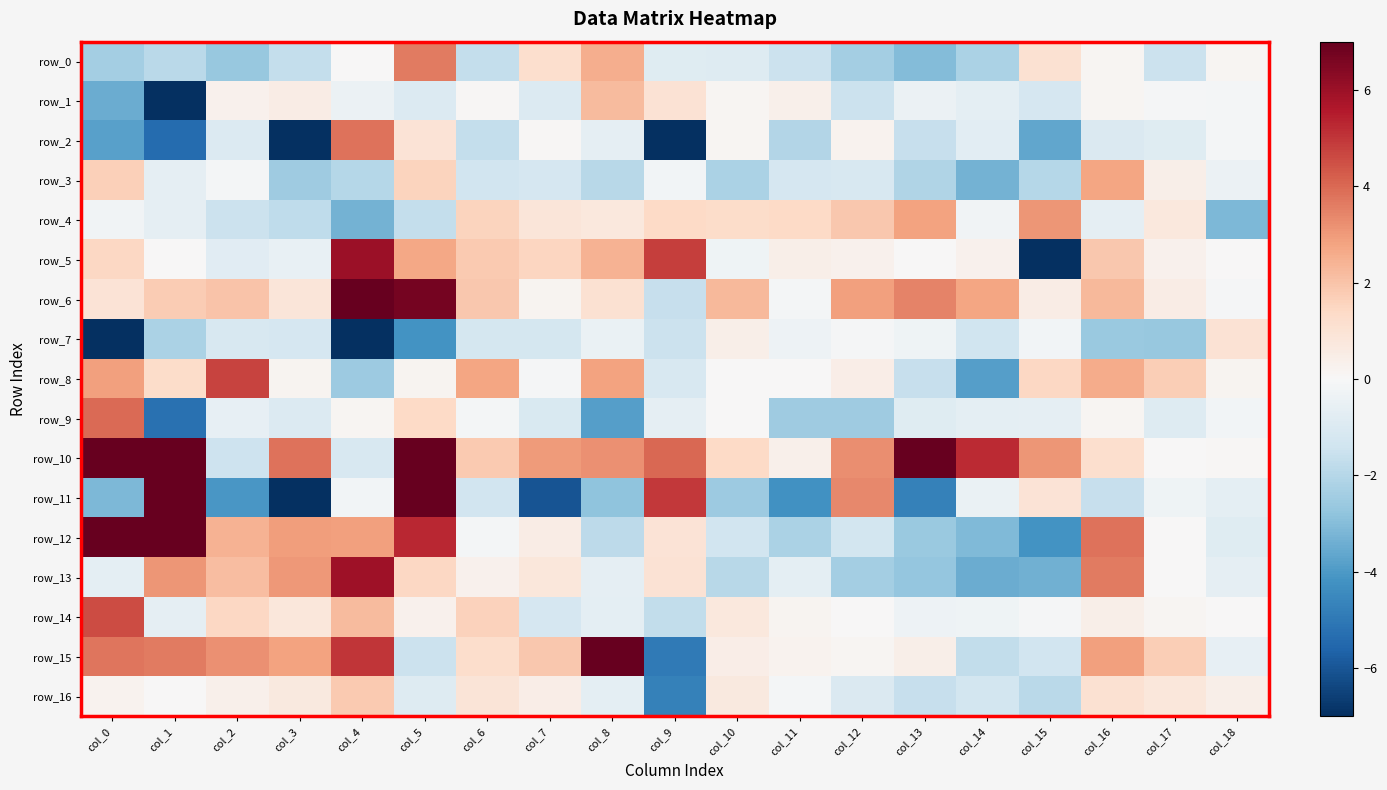

Which has a higher value, col_12 or col_14?

col_14